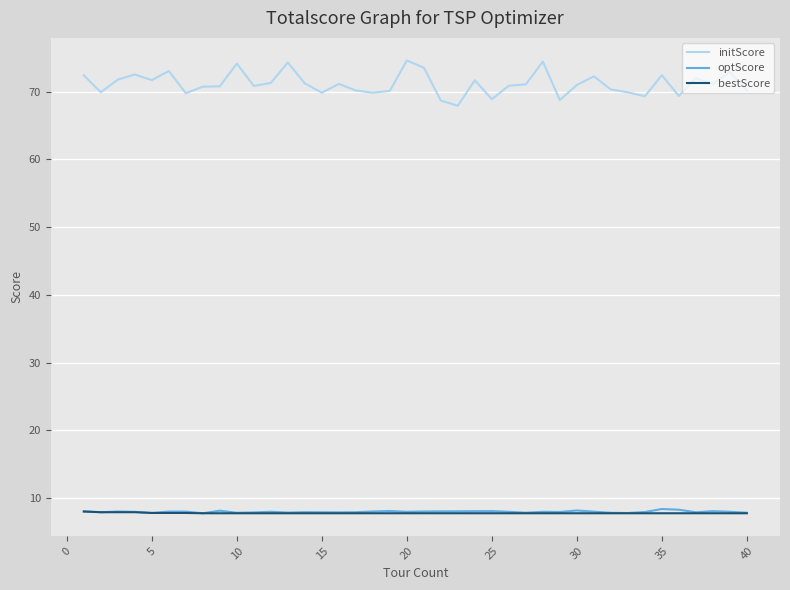

Which series has the largest range (max minus min)?

initScore